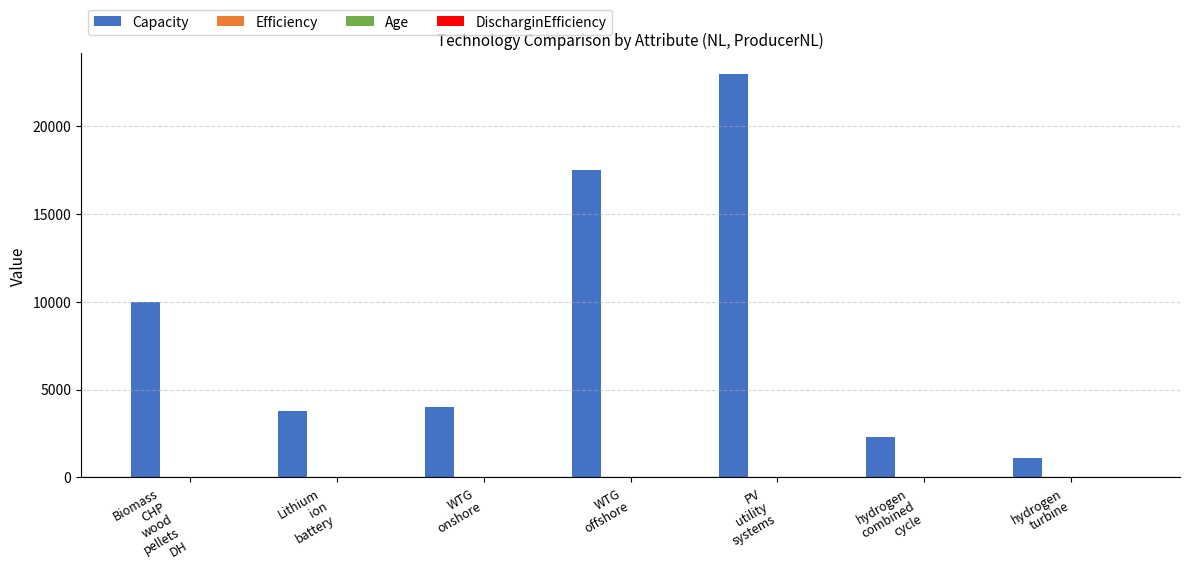

Which series has the largest total across all categories?

Capacity